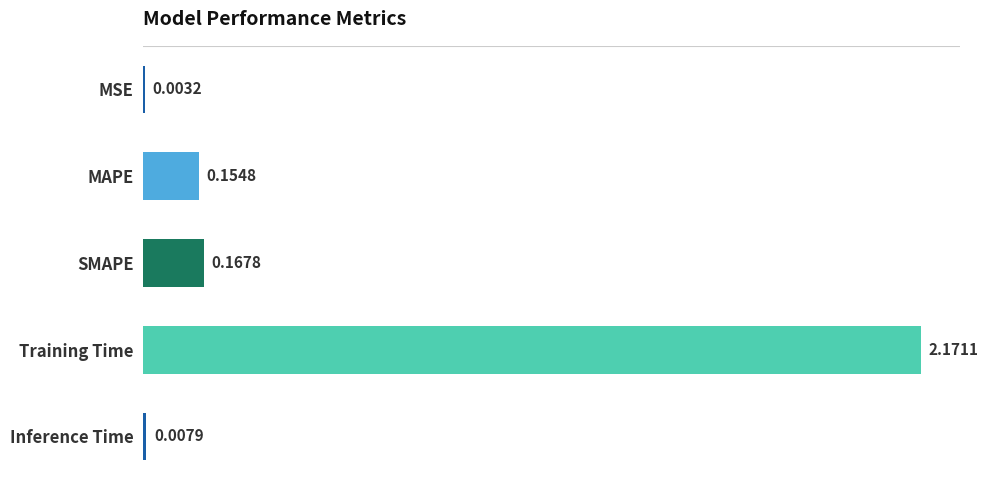

Between MSE and SMAPE, which is larger?

SMAPE